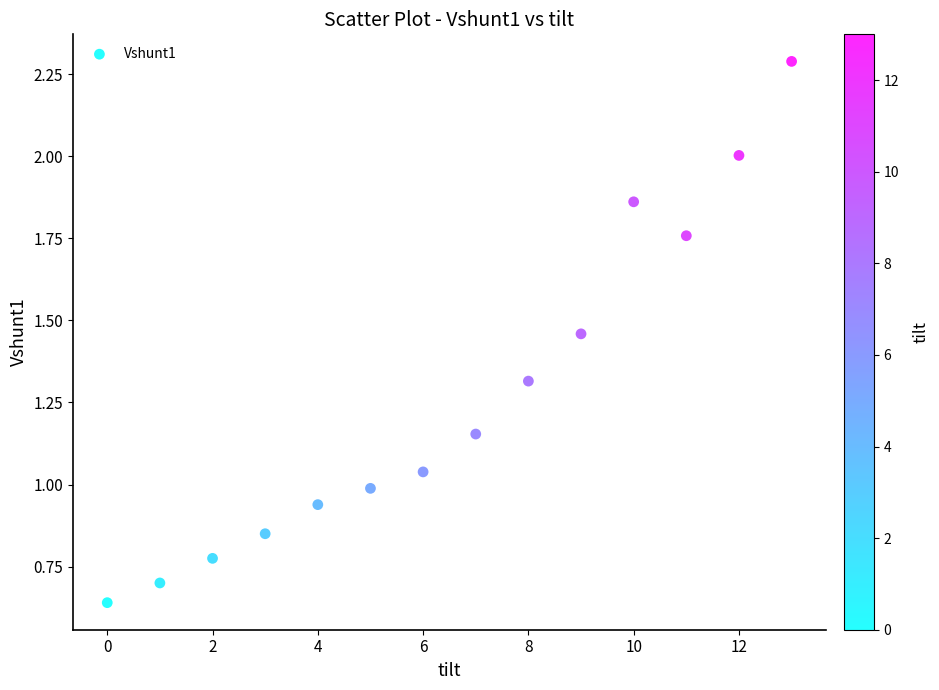

What is the range of Y values (max minus min)?

1.6